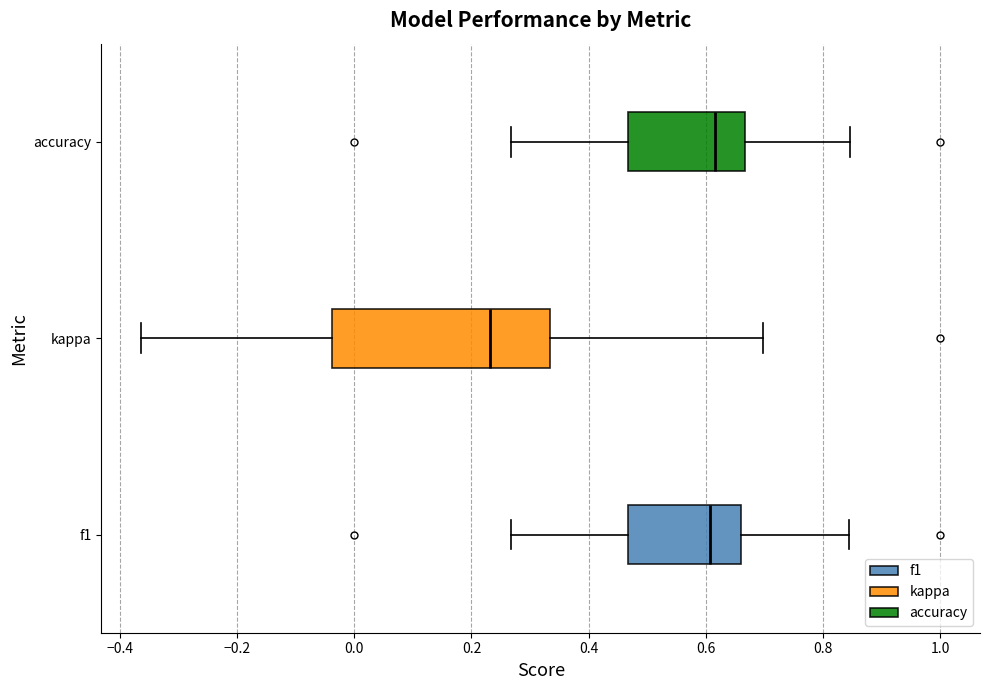

Which box is the widest, from its left edge to its right edge?

kappa